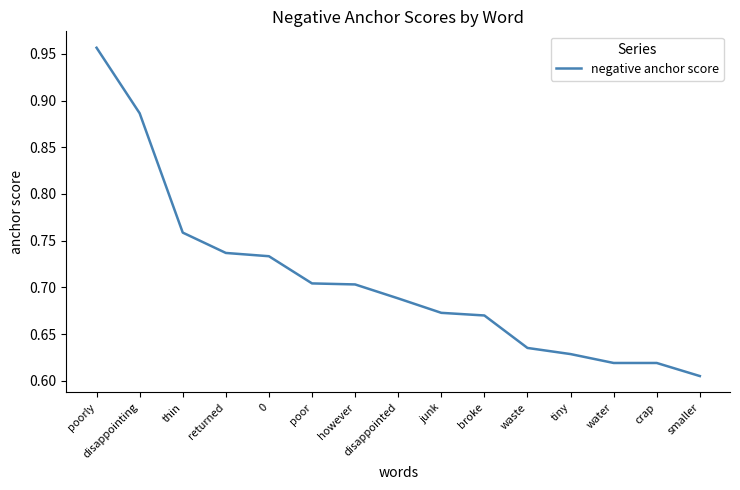

Which has a higher value, smaller or poorly?

poorly